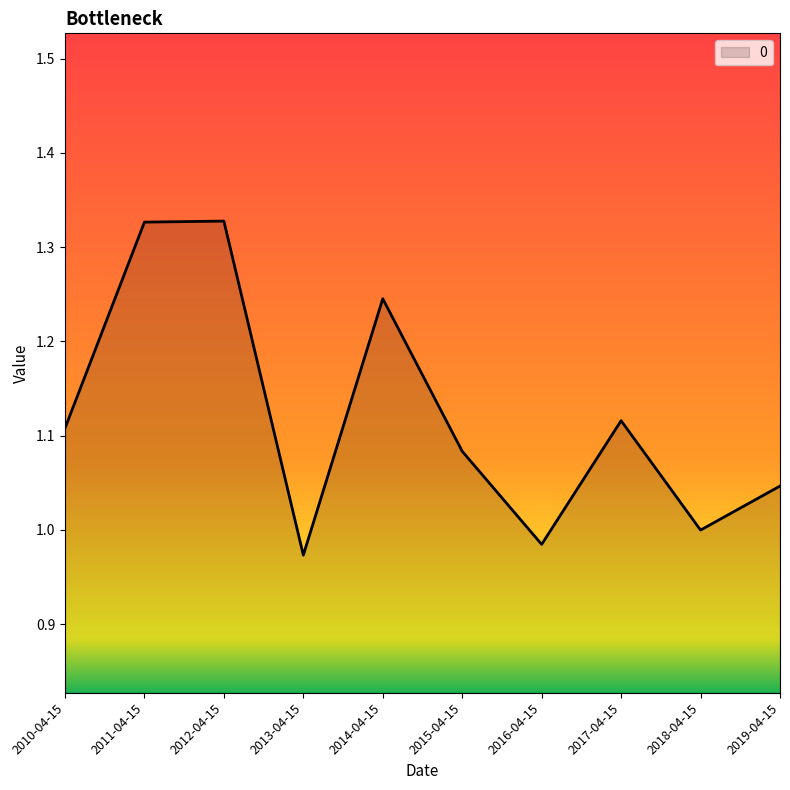

The chart shows a value of 0.6 at 2019-04-15. True or false?

False